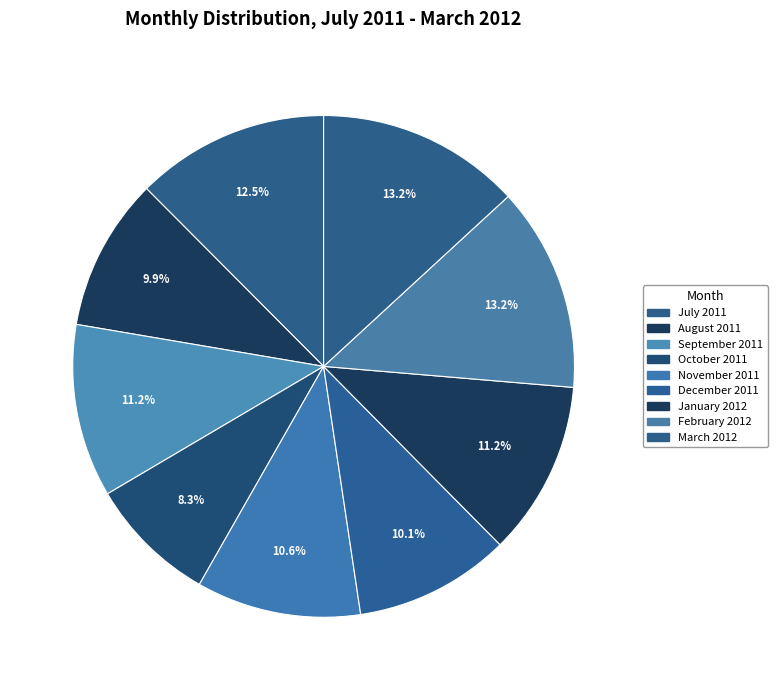

How many segments does this pie chart have?

9